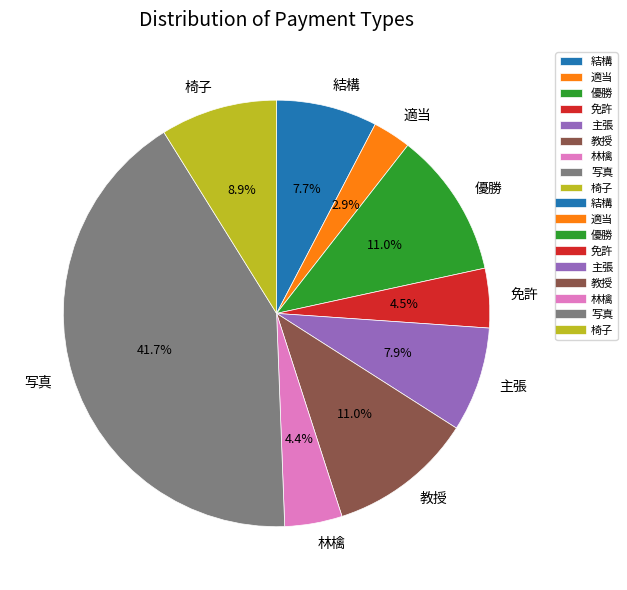

Is it true that 椅子 is 2% of the pie?

False